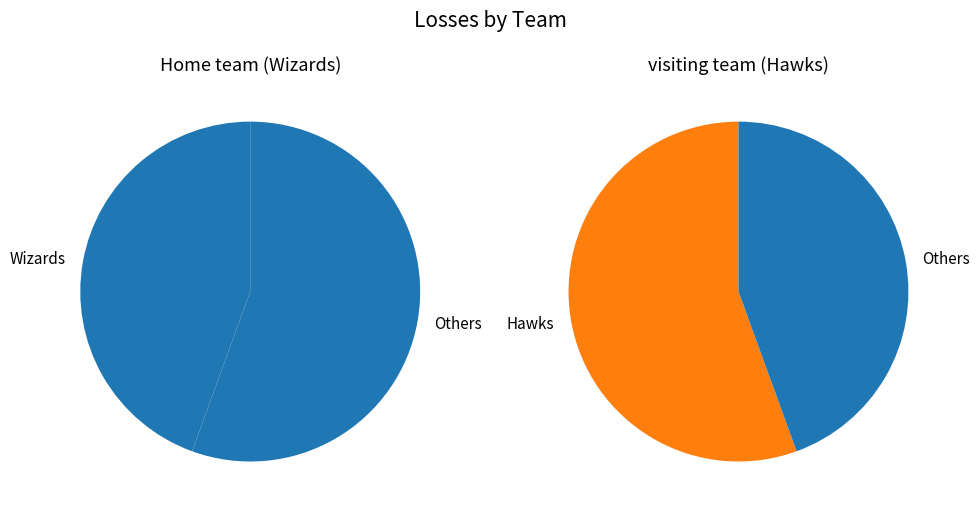

To the nearest percent, what percentage of the pie is Home team (Wizards)?

44%